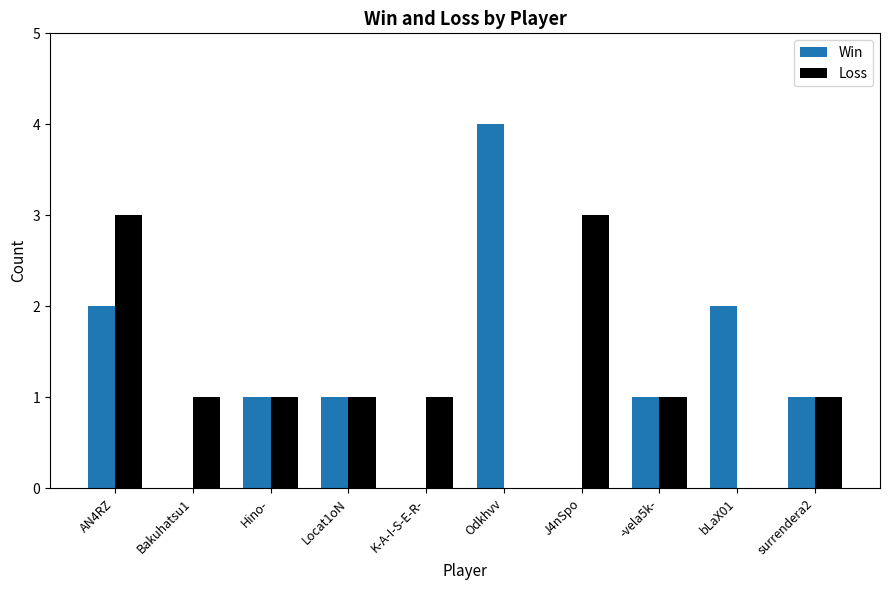

What is the maximum value for Win?

4